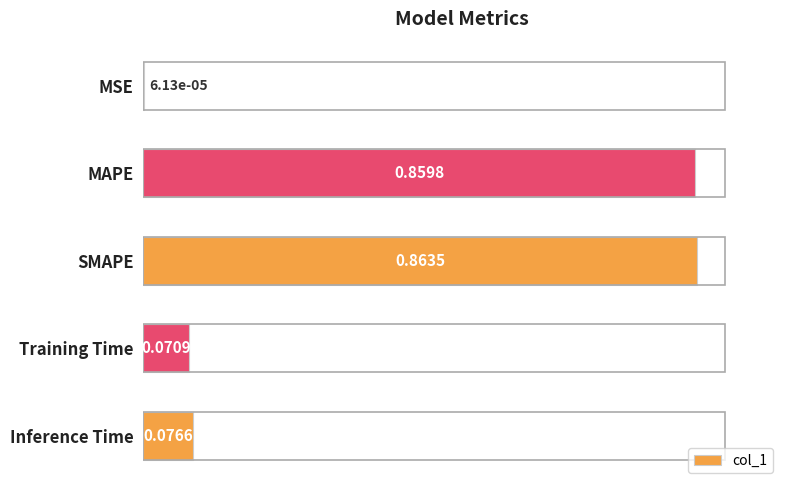

What is the change in value from MAPE to Training Time?

-0.8